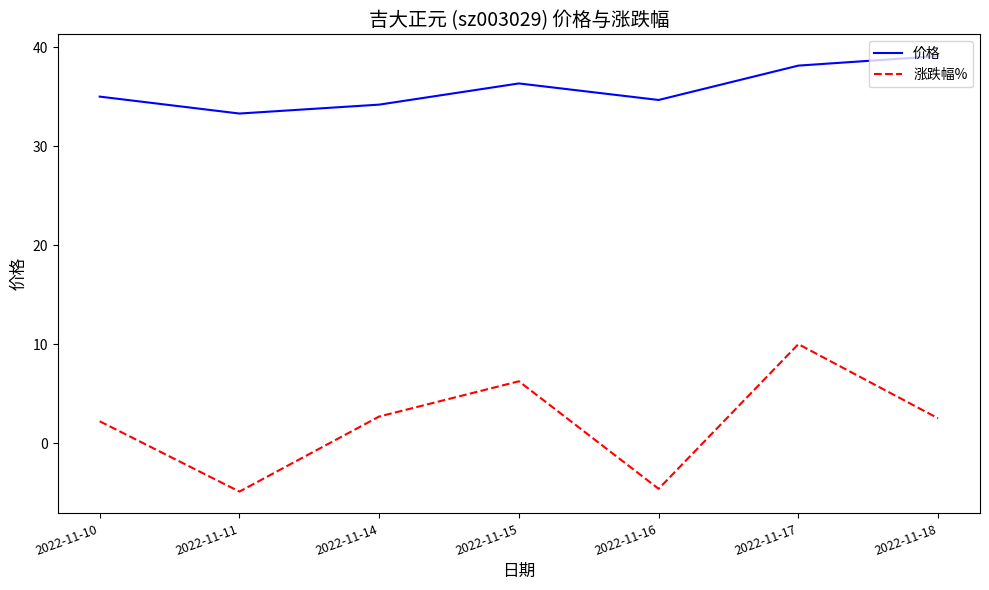

Does the chart have visible grid lines?

No